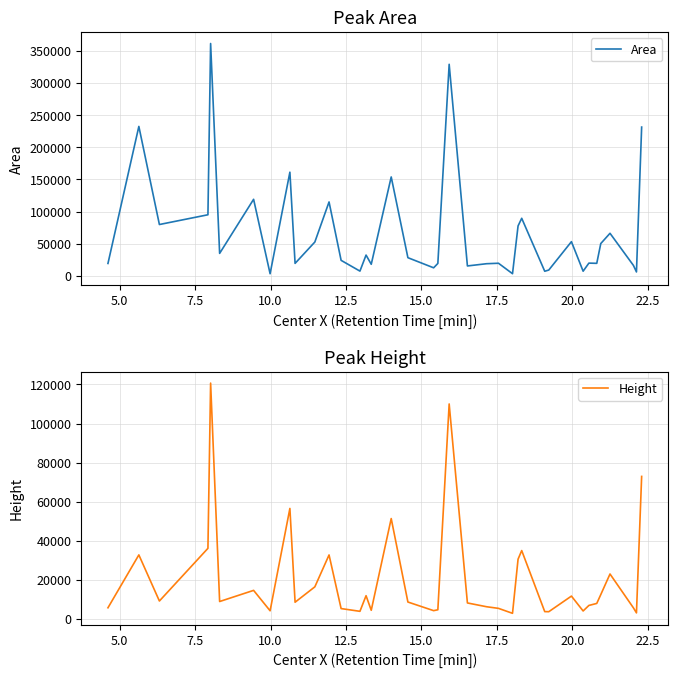

What is the average value of the Area series?

69185.1